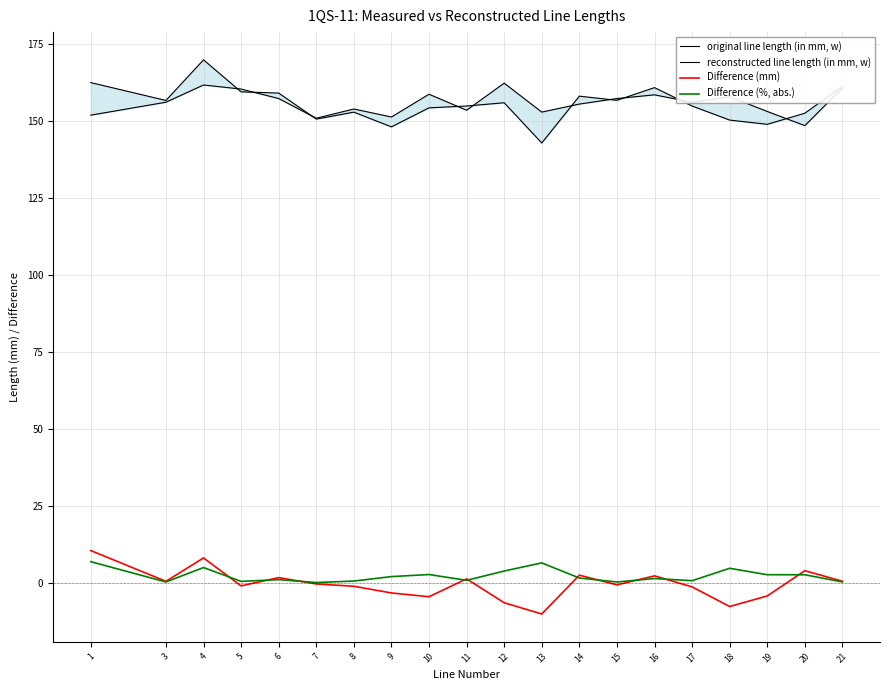

What is the minimum value for Difference (mm)?

-10.0